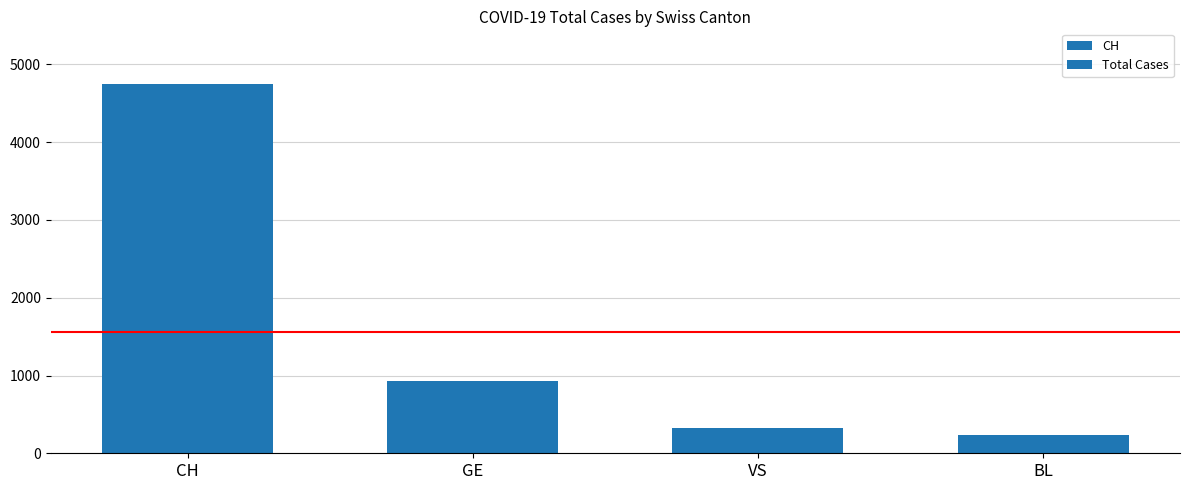

Which series has the largest total across all categories?

CH